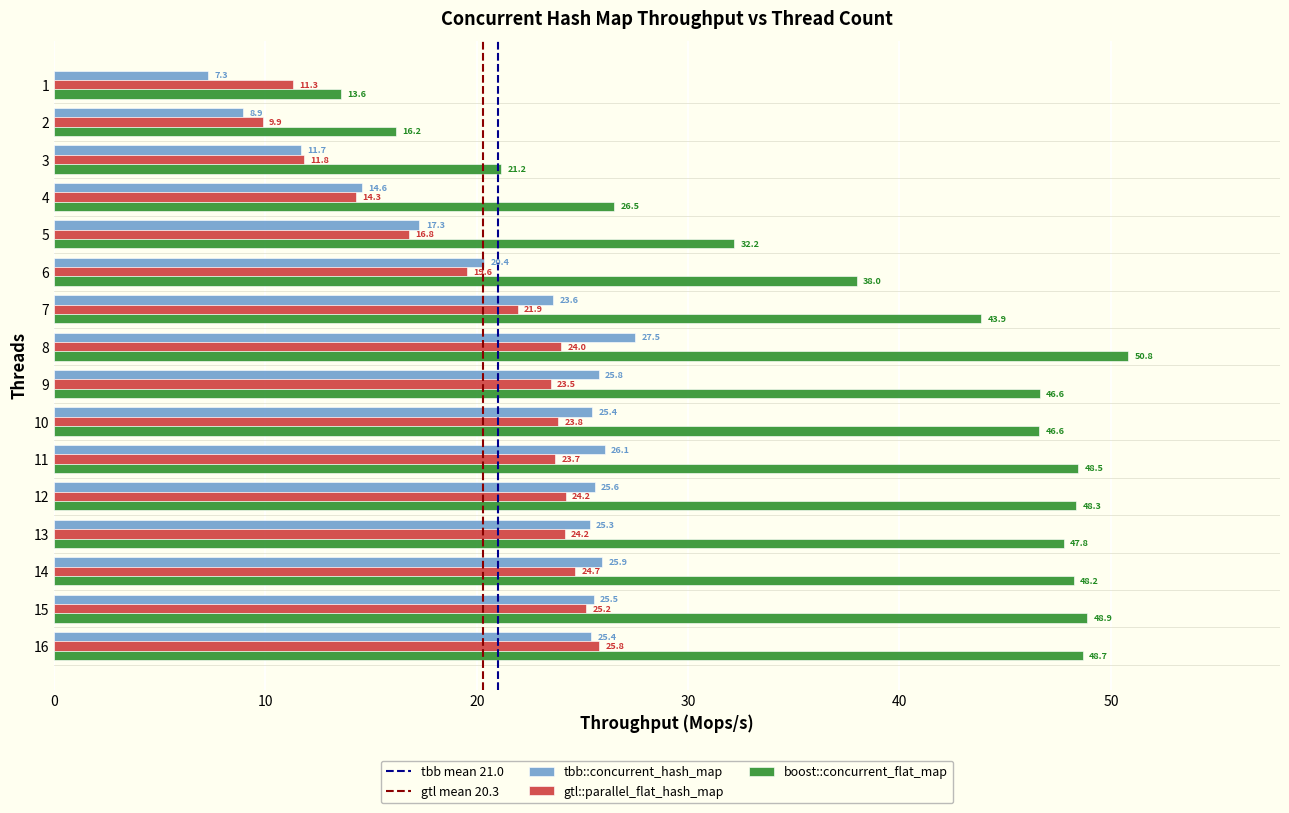

Which series has the largest range (max minus min)?

boost::concurrent_flat_map